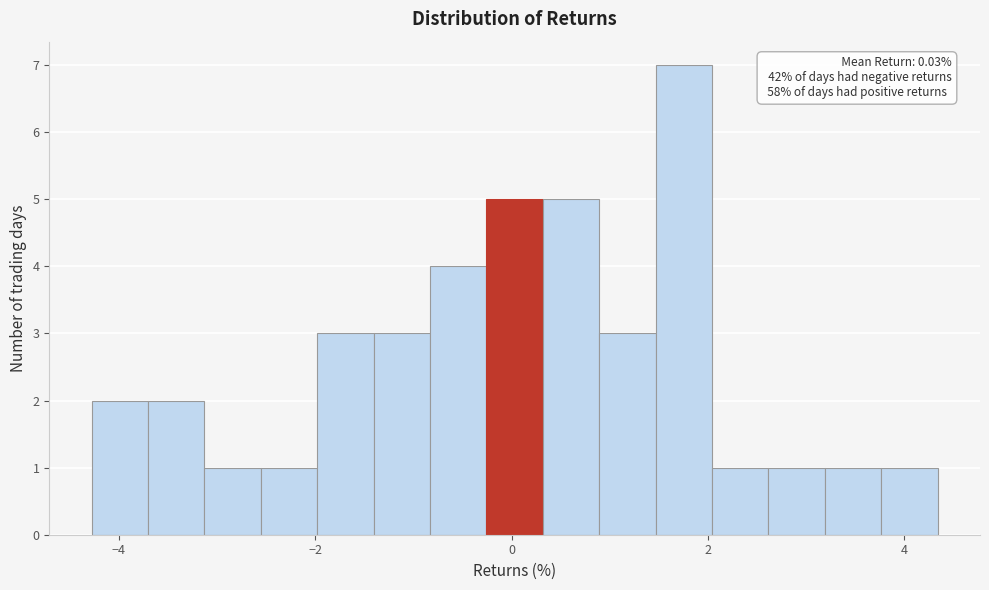

Read against the x-axis, roughly where is the centre of the tallest bar?

1.8